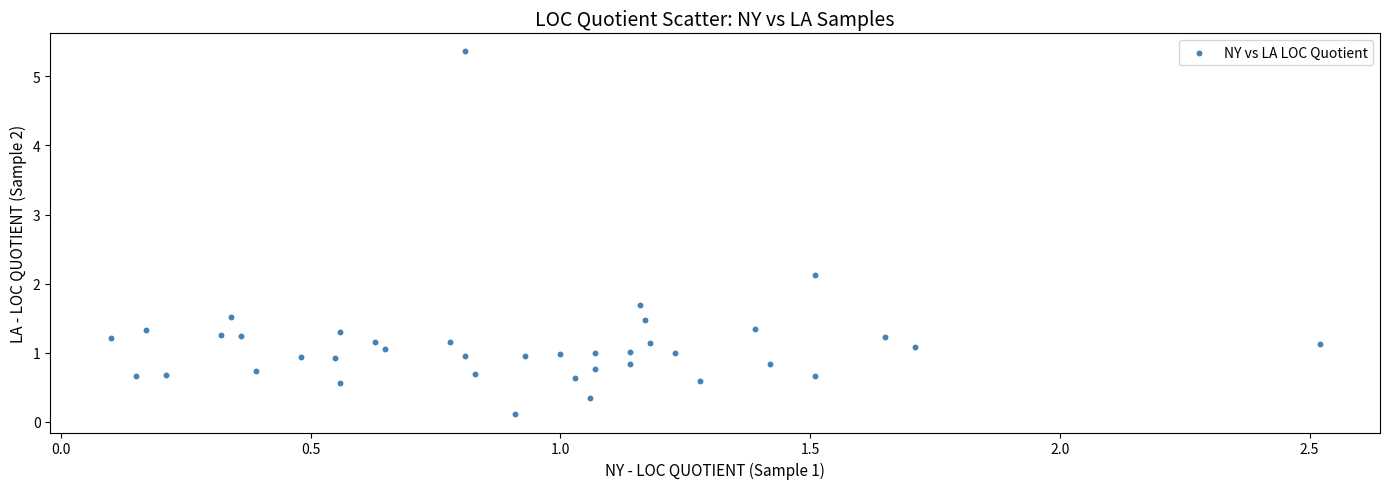

What is the range of X values (max minus min)?

2.4